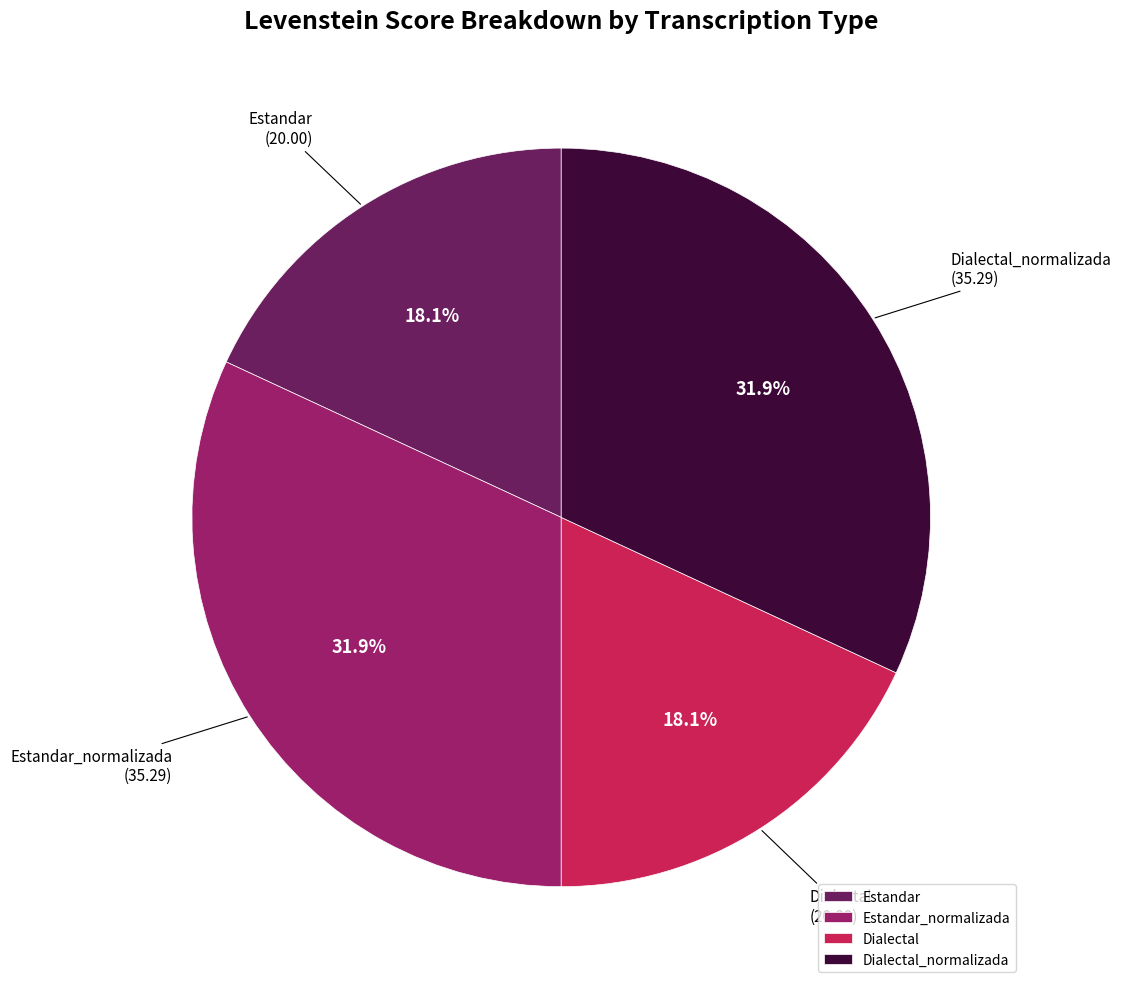

Does any single category account for the majority?

No